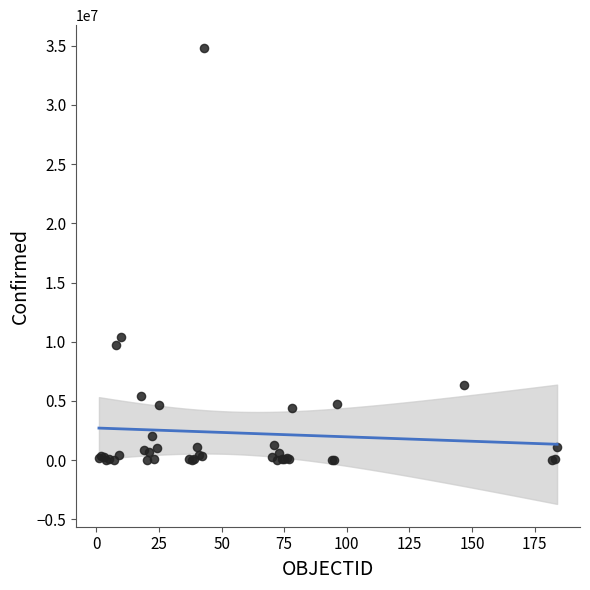

What Y value in the scatter plot is closest to 17411439?

10377788